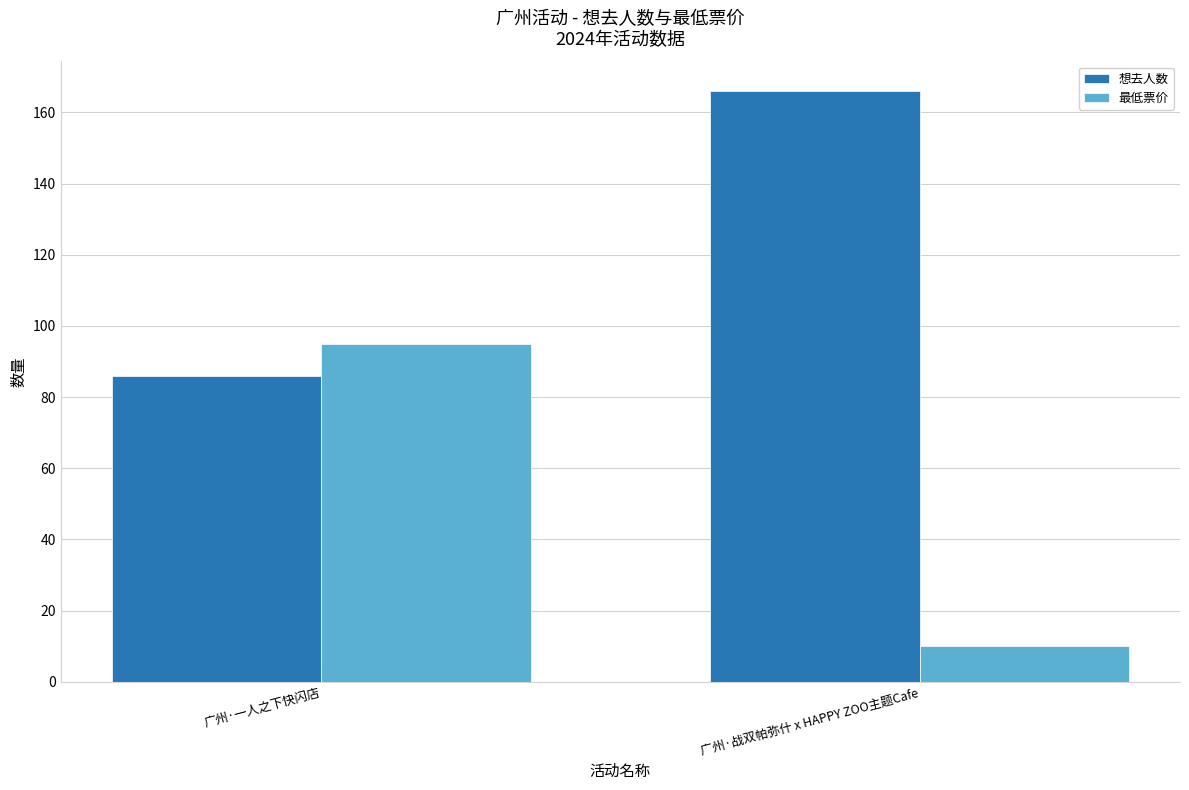

What is the label of the 1st bar from the right?

广州·战双帕弥什 x HAPPY ZOO主题Cafe